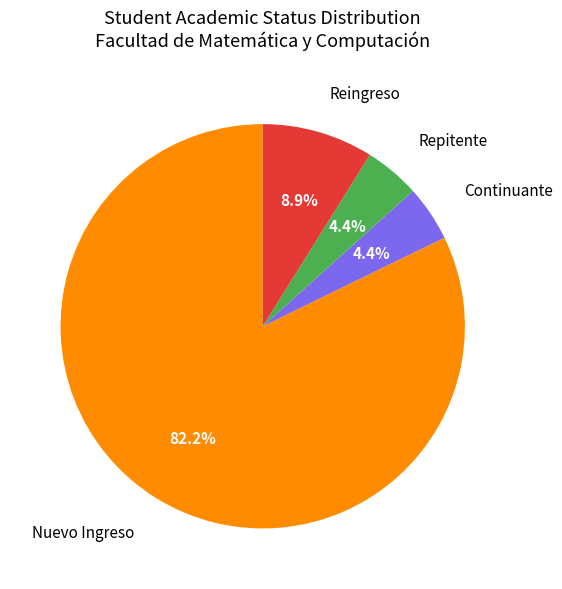

How many segments does this pie chart have?

4